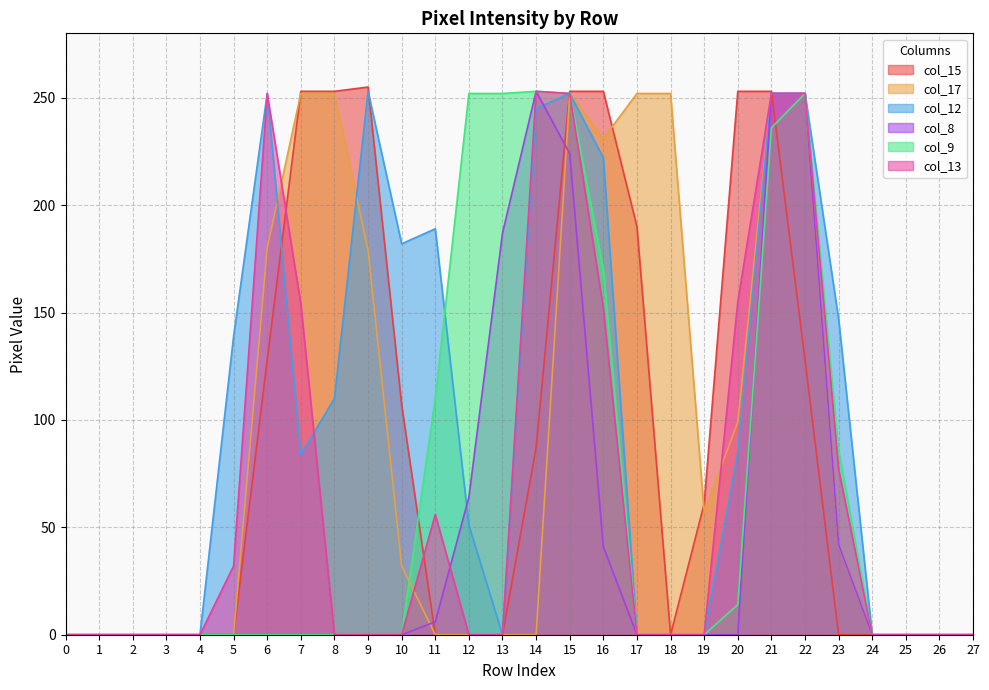

Which series has the widest spread of values?

col_15